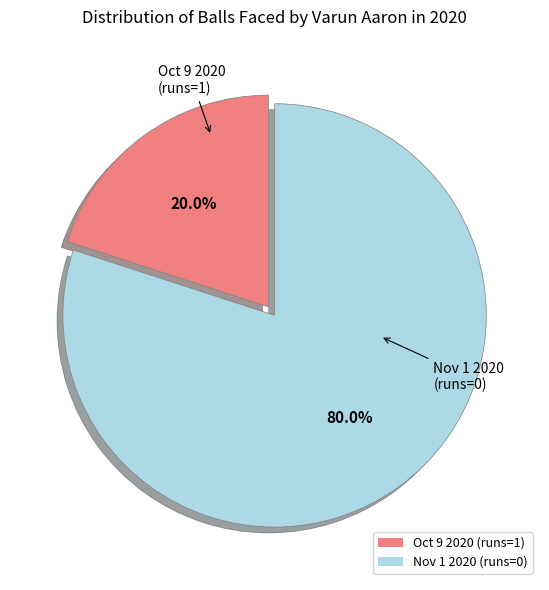

To the nearest percent, what percentage of the pie is Nov 1 2020 (runs=0)?

80%